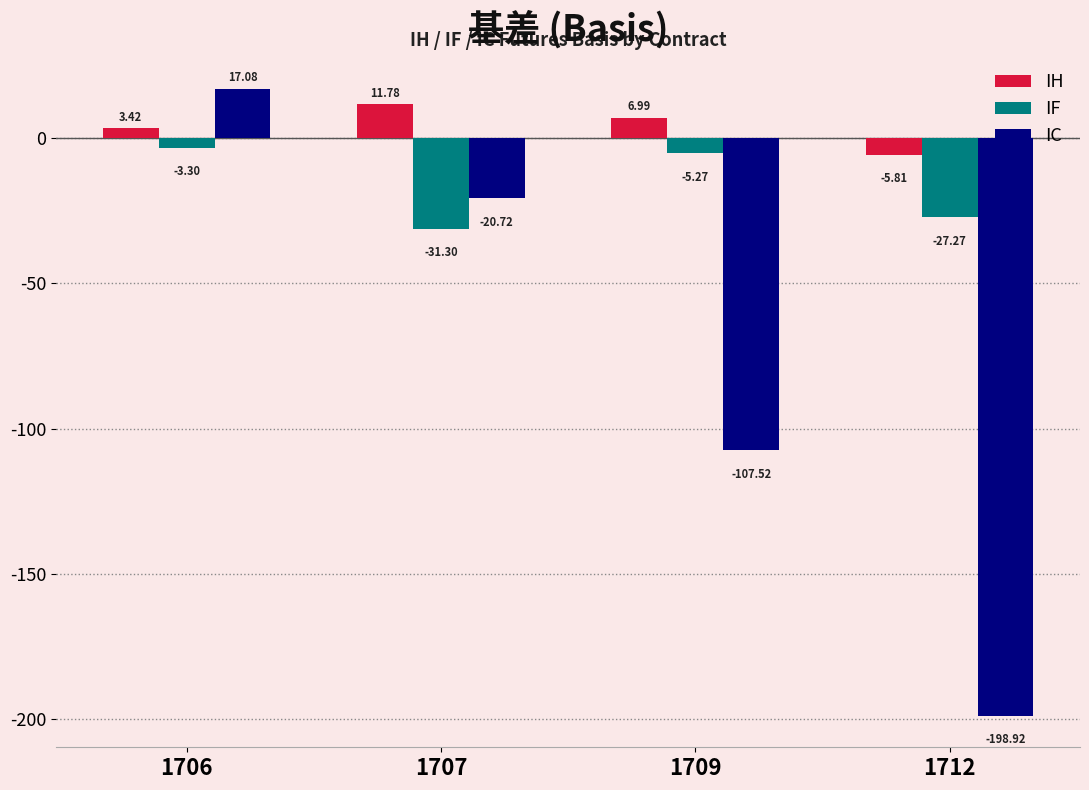

What is the highest value of the IC series?

17.1